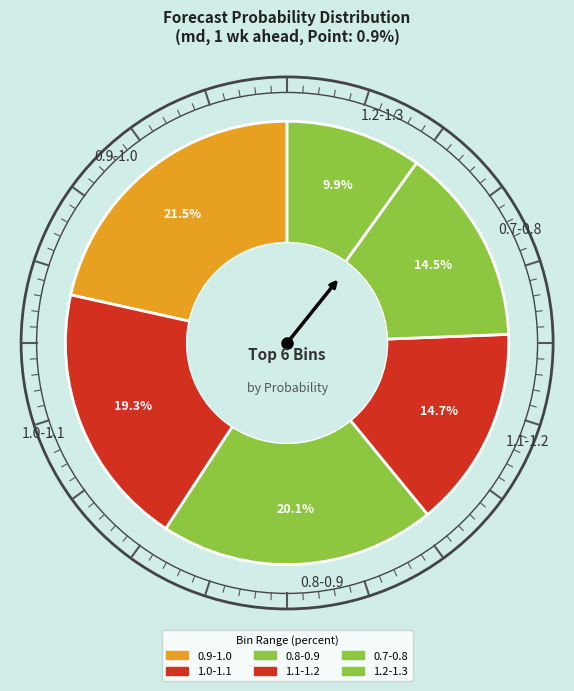

Combined, do 0.8-0.9 and 1.0-1.1 account for over 50%?

No